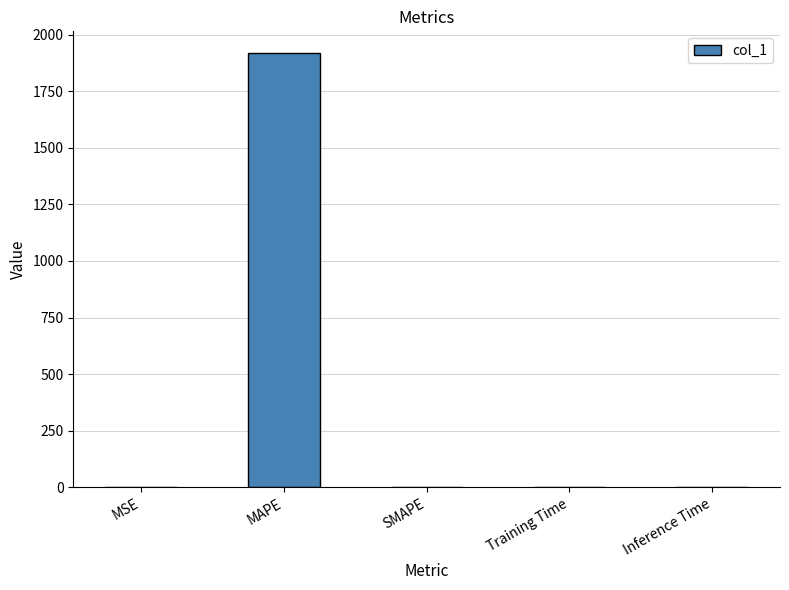

How many data points does each series have?

5